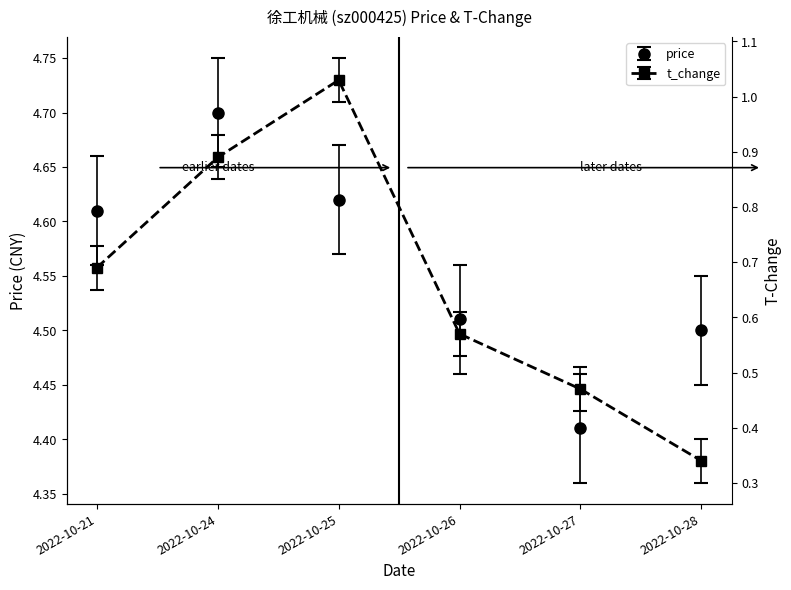

The price series shows 3.0 at 2022-10-28. True or false?

False